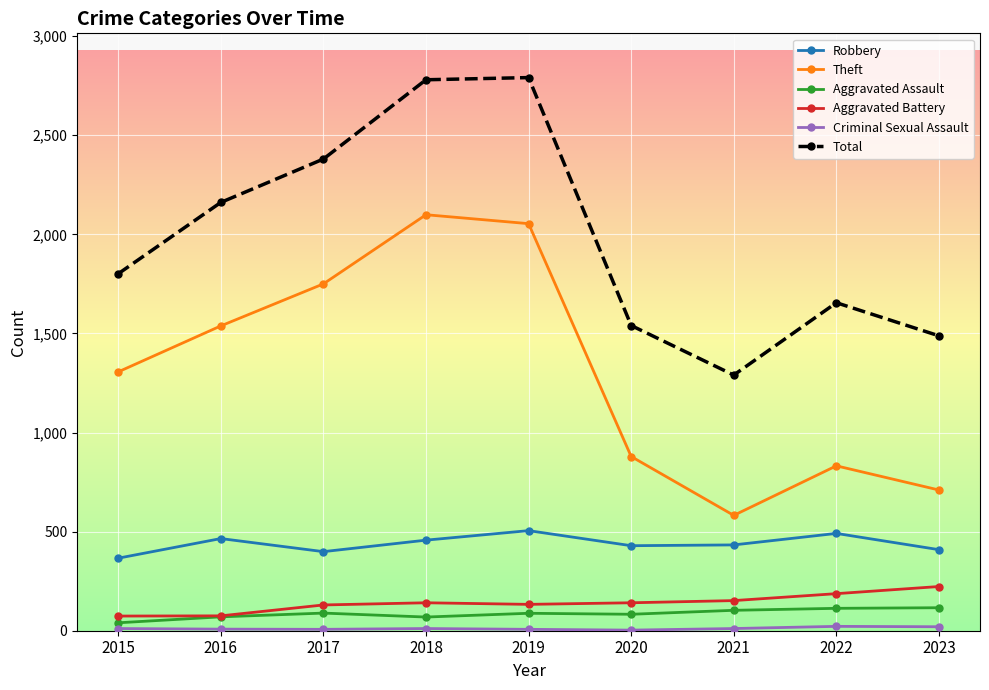

At how many categories does at least one series exceed 1029?

9